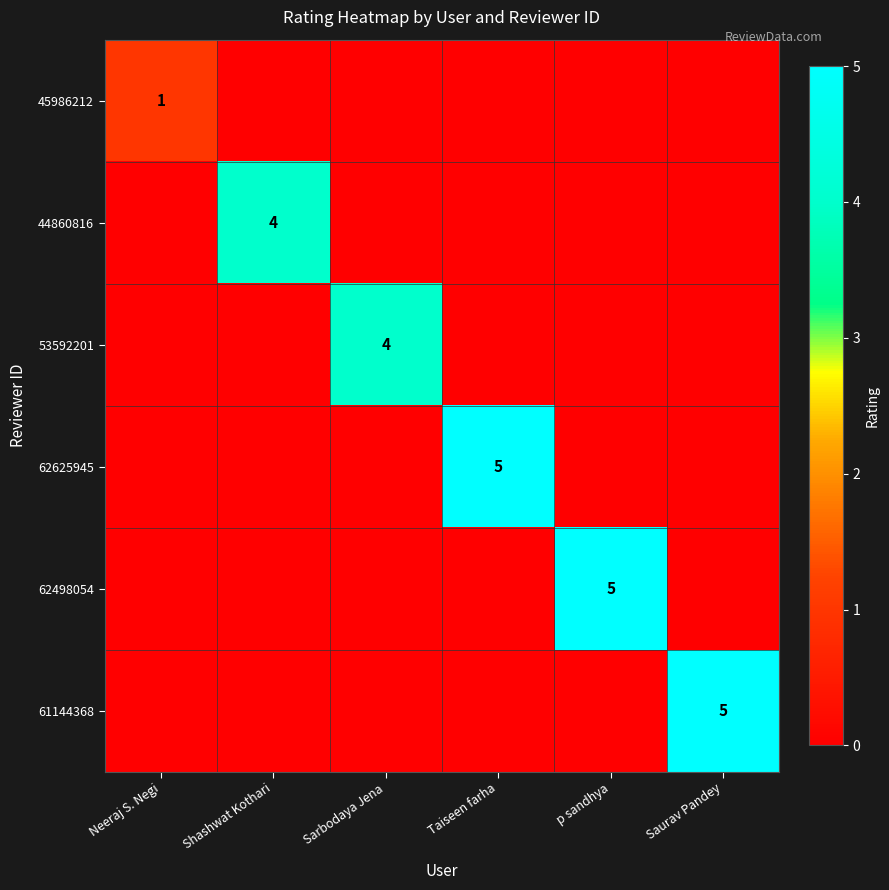

True or false: 62498054 has a value of 5 at p sandhya.

True